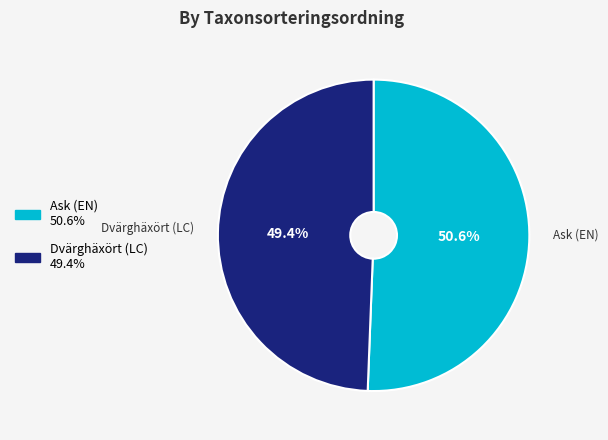

To the nearest percent, what percentage of the pie is Dvärghäxört (LC)?

49%